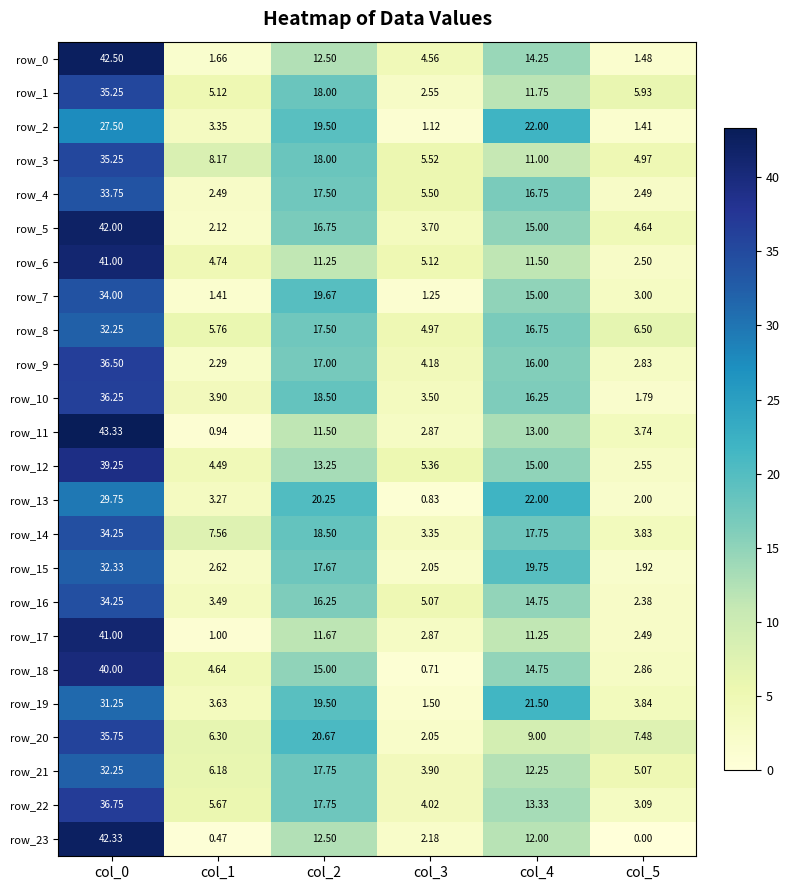

What is the sum of all row_12 values?

79.9